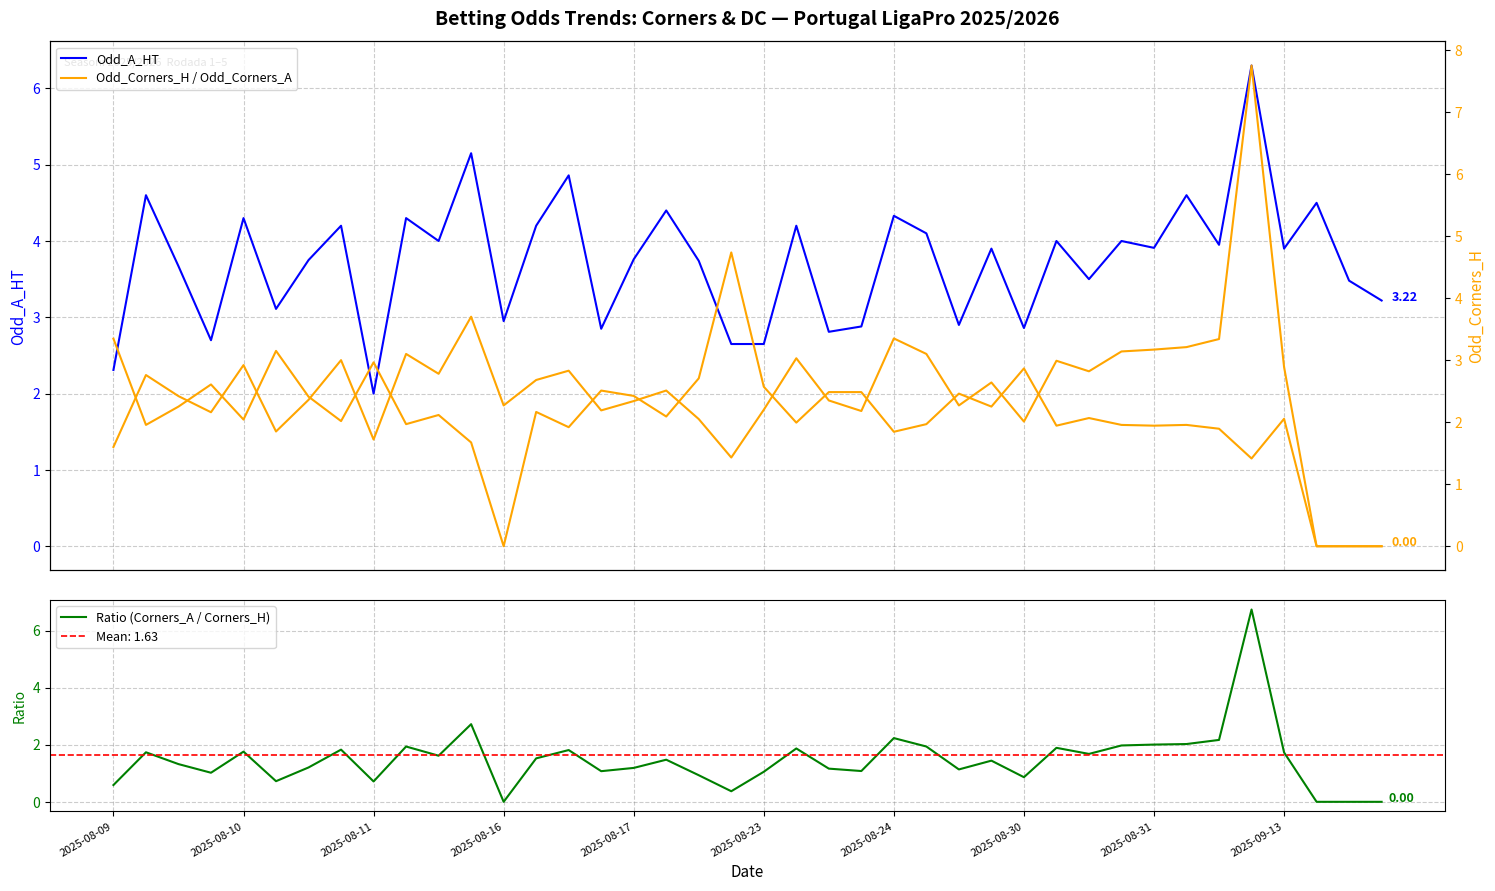

At which category does the chart reach its minimum across all series?

2025-08-16